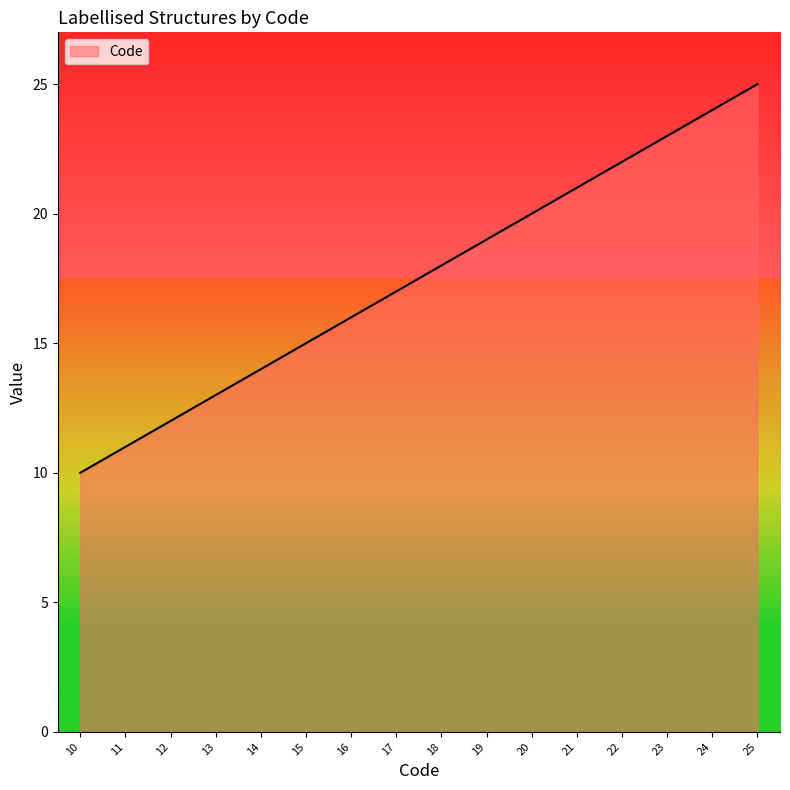

What is the change in value from 14 to 22?

+8